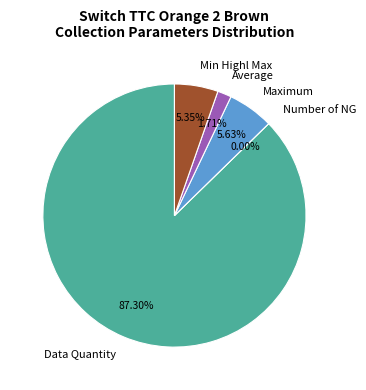

To the nearest percent, what is the average slice percentage?

20%